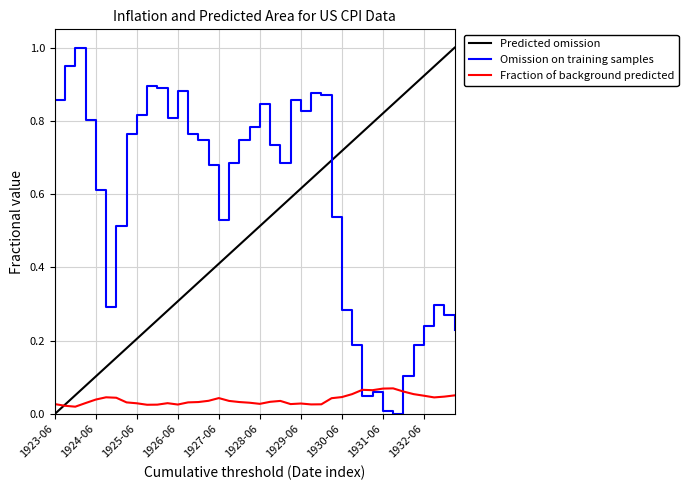

Which series has the largest total across all categories?

Omission on training samples